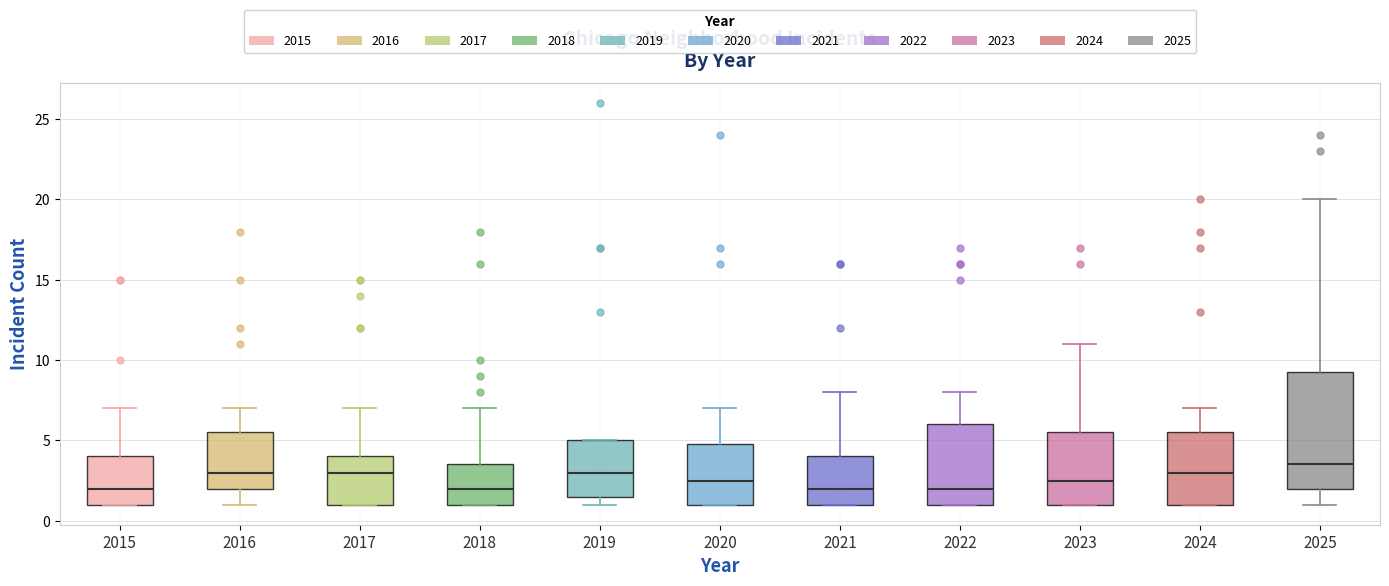

Reading left to right, read every box against the y-axis: the position of its median line, the range the box covers, and the ends of its whiskers. The values are not printed on the chart, so give them approximately, as read against the axis.

2015: median 2.0, box 1.0 to 4.0, whiskers 1.0 to 7.0
2016: median 3.0, box 2.0 to 5.5, whiskers 1.0 to 7.0
2017: median 3.0, box 1.0 to 4.0, whiskers 1.0 to 7.0
2018: median 2.0, box 1.0 to 3.5, whiskers 1.0 to 7.0
2019: median 3.0, box 1.5 to 5.0, whiskers 1.0 to 5.0
2020: median 2.5, box 1.0 to 5.0, whiskers 1.0 to 7.0
2021: median 2.0, box 1.0 to 4.0, whiskers 1.0 to 8.0
2022: median 2.0, box 1.0 to 6.0, whiskers 1.0 to 8.0
2023: median 2.5, box 1.0 to 5.5, whiskers 1.0 to 11.0
2024: median 3.0, box 1.0 to 5.5, whiskers 1.0 to 7.0
2025: median 3.5, box 2.0 to 9.5, whiskers 1.0 to 20.0